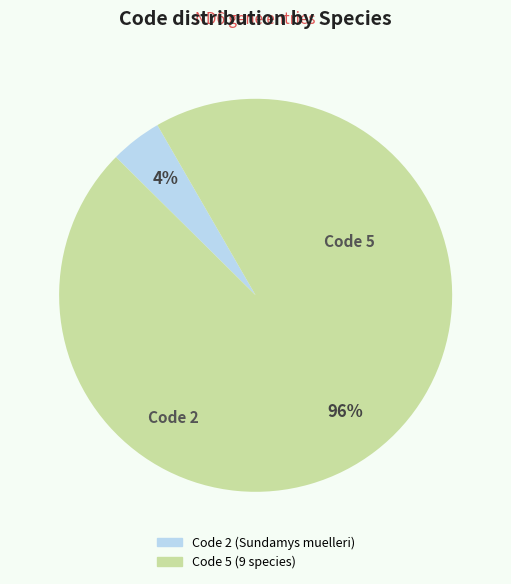

To the nearest percent, what is the average slice percentage?

50%